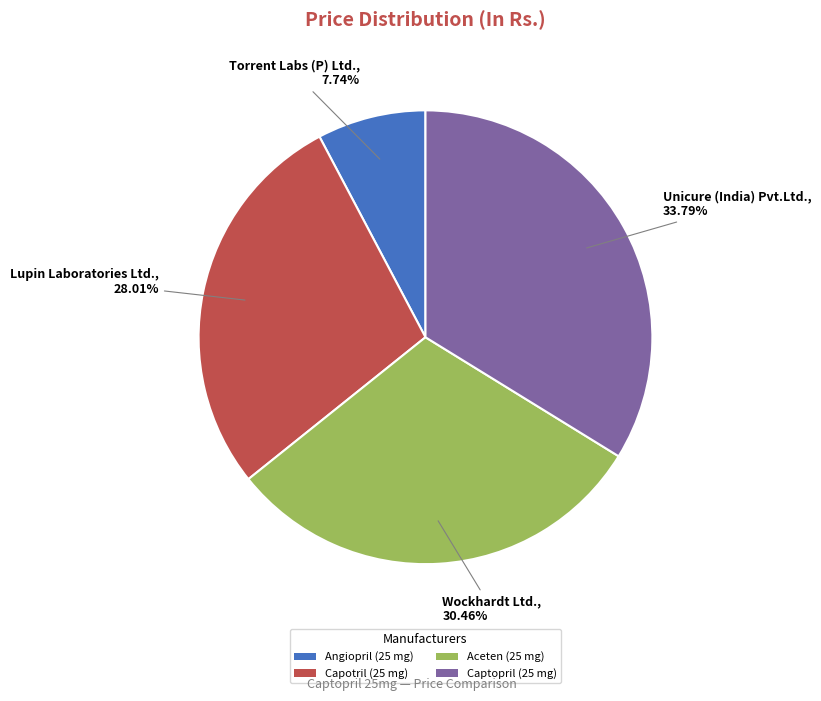

To the nearest percent, what is the average slice percentage?

25%